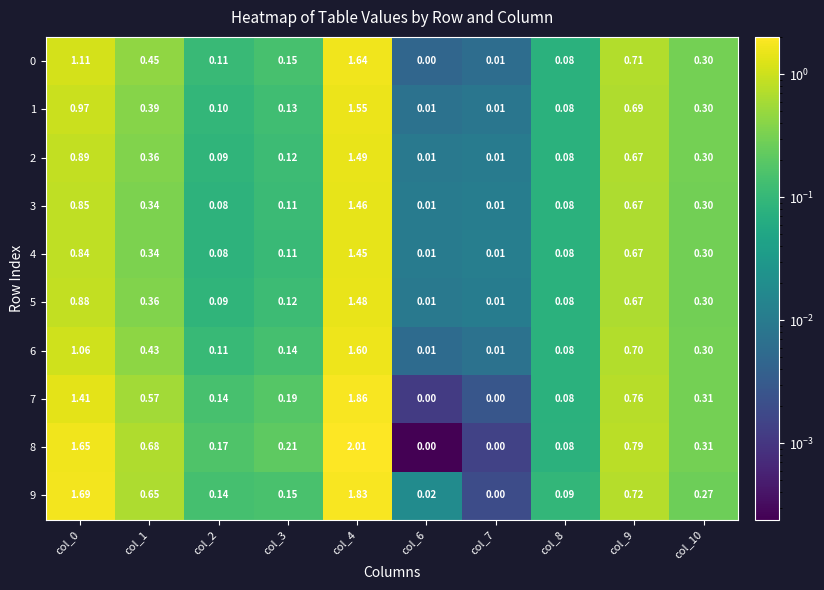

Is the value of 9 at col_6 greater than the value of 0 at col_9?

No